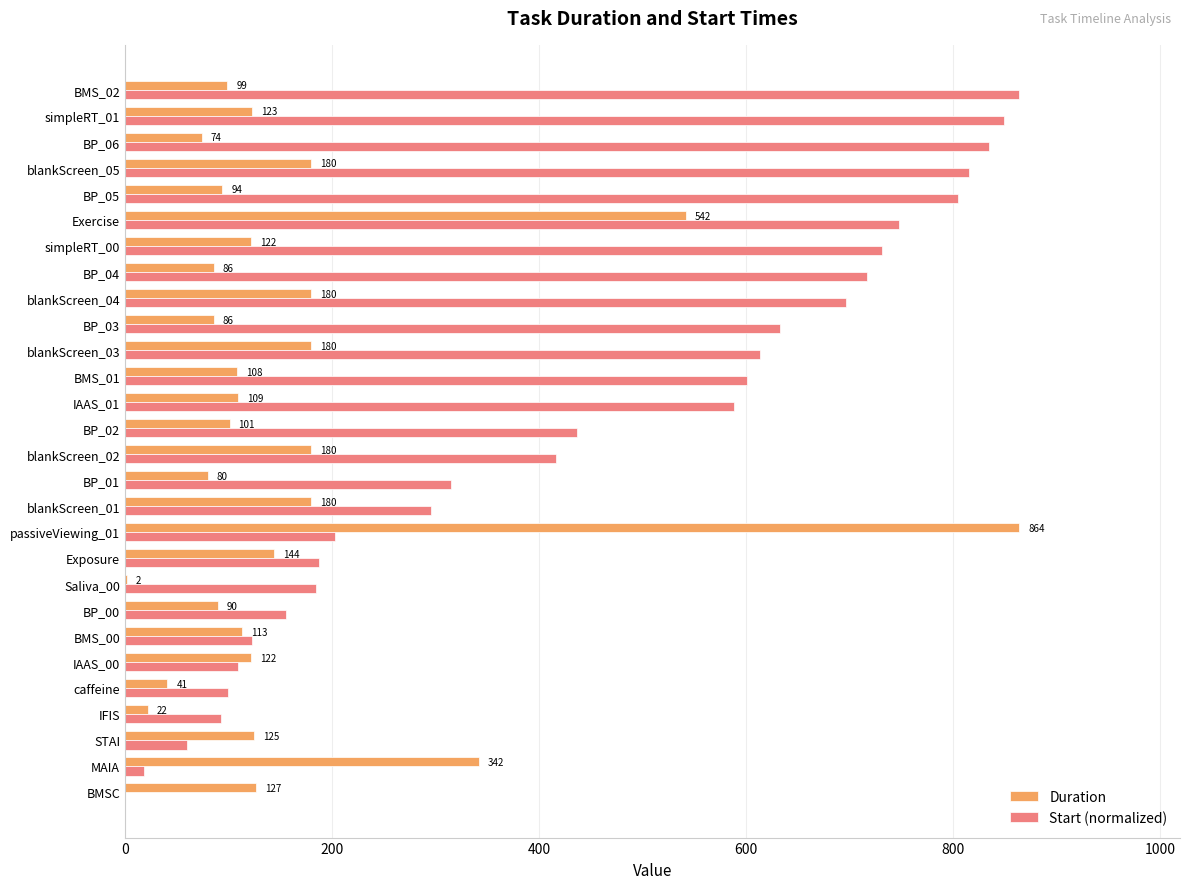

What is the greatest value displayed?

864.0